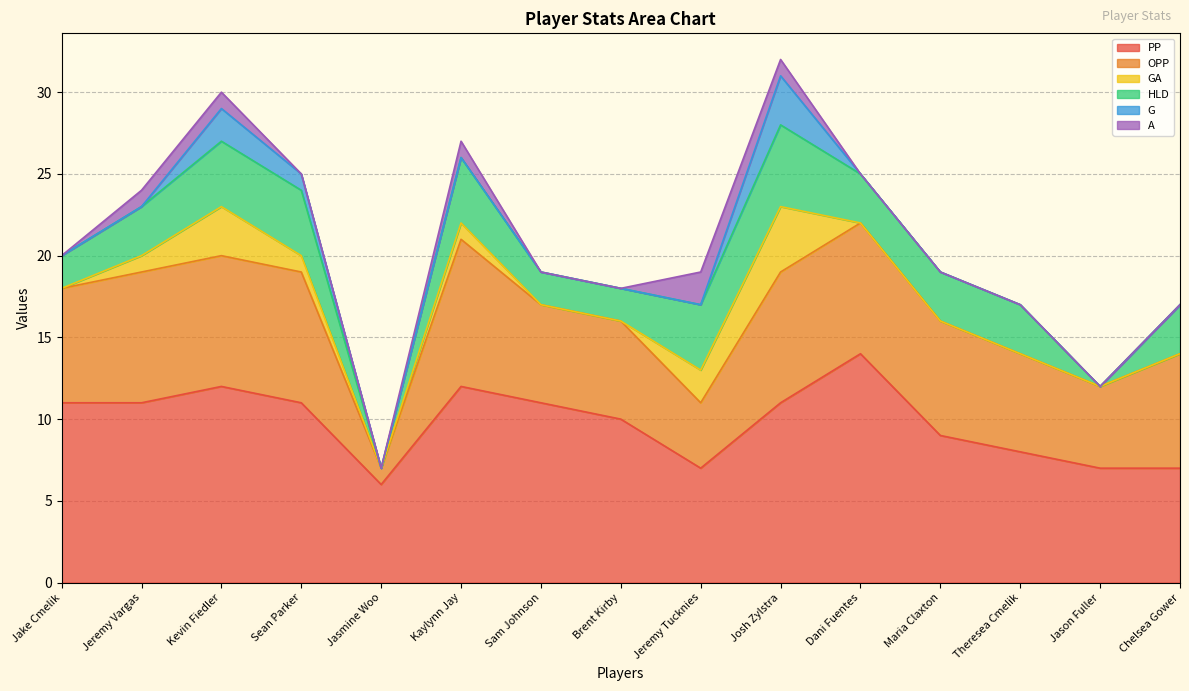

What are all the series names shown in the legend?

PP, OPP, GA, HLD, G, A